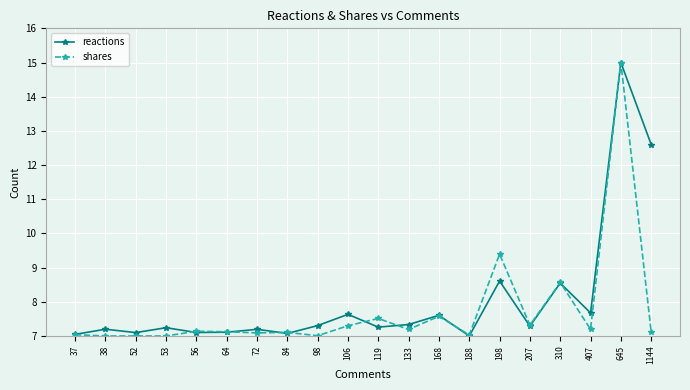

Count the number of categories in the chart.

20